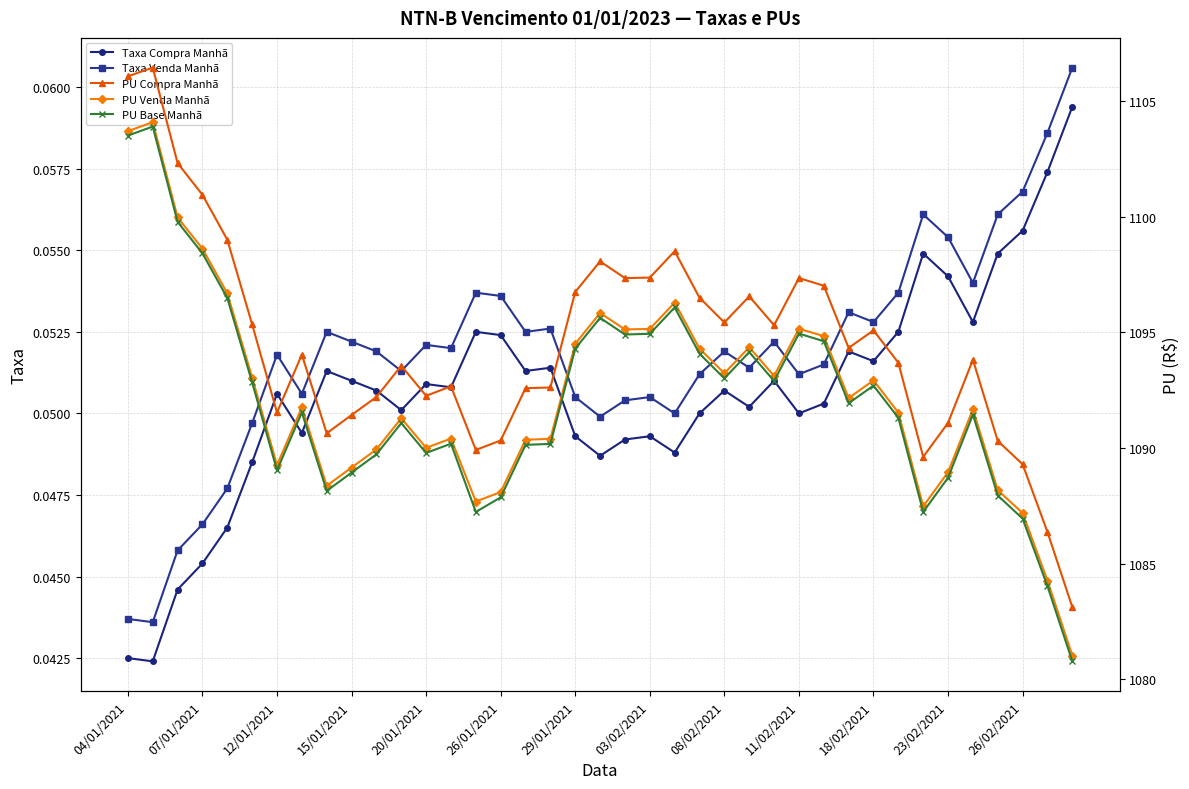

True or false: PU Venda Manhã and Taxa Compra Manhã cross at least once.

False